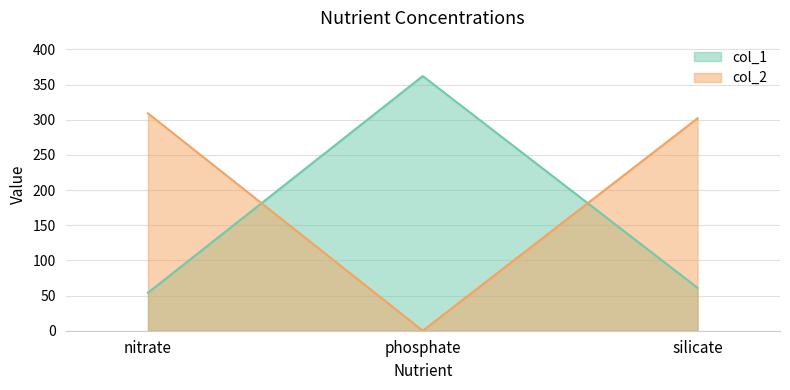

Does the chart have visible grid lines?

Yes